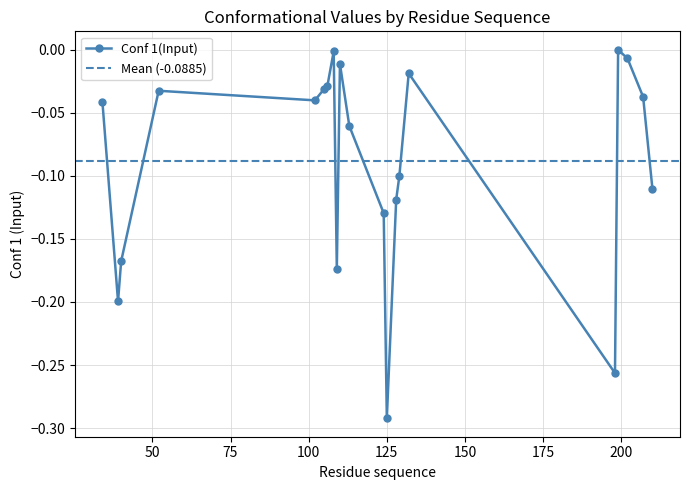

Reading right to left, list all the values displayed in this chart.

210=-0.1	207=-0.0	202=-0.0	199=-0.0	198=-0.3	132=-0.0	129=-0.1	128=-0.1	125=-0.3	124=-0.1	113=-0.1	110=-0.0	109=-0.2	108=-0.0	106=-0.0	105=-0.0	102=-0.0	52=-0.0	40=-0.2	39=-0.2	34=-0.0